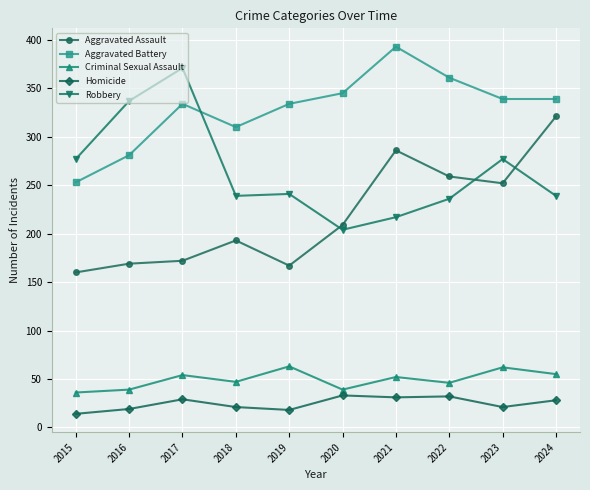

List the series in order of their peak value, lowest first.

Homicide, Criminal Sexual Assault, Aggravated Assault, Robbery, Aggravated Battery